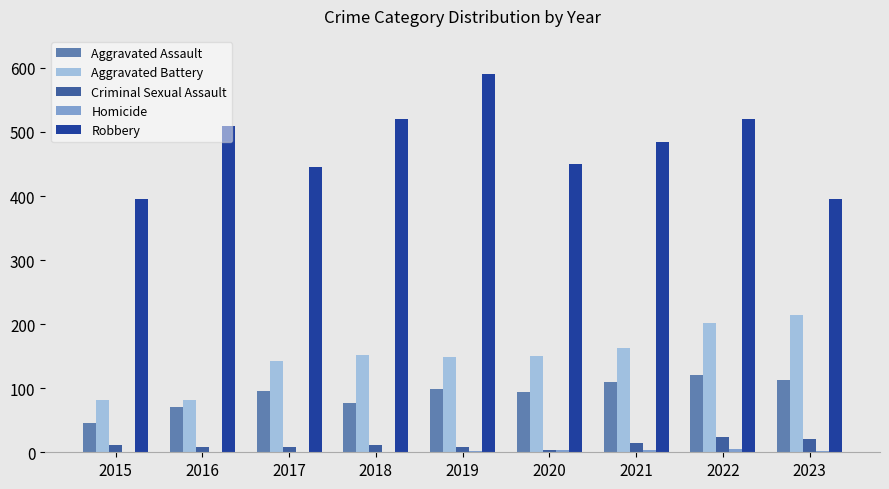

Are the bars horizontal?

No